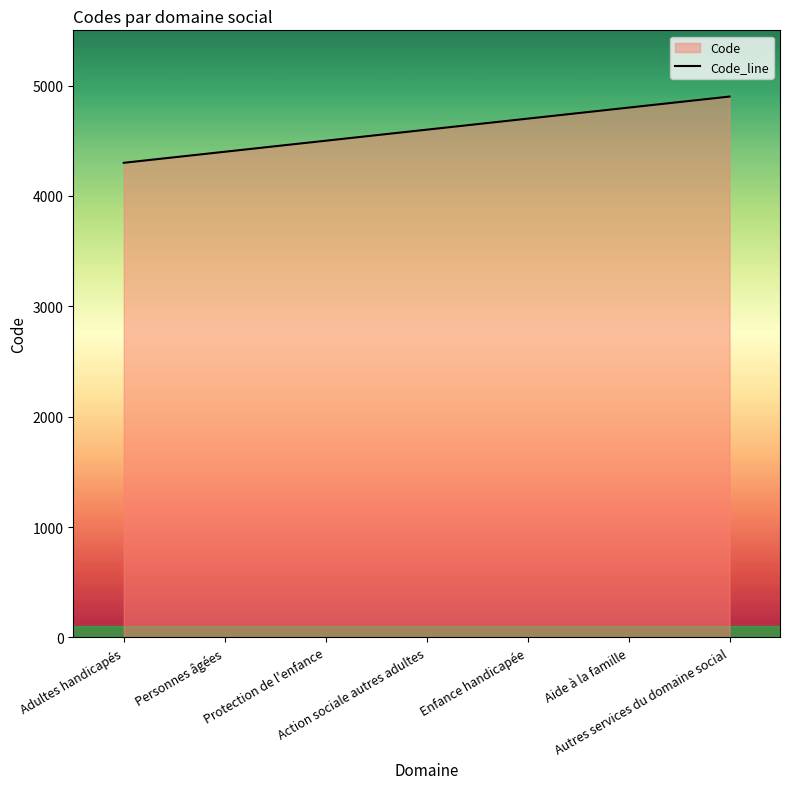

True or false: there are more than 2 points higher than both neighbors.

False